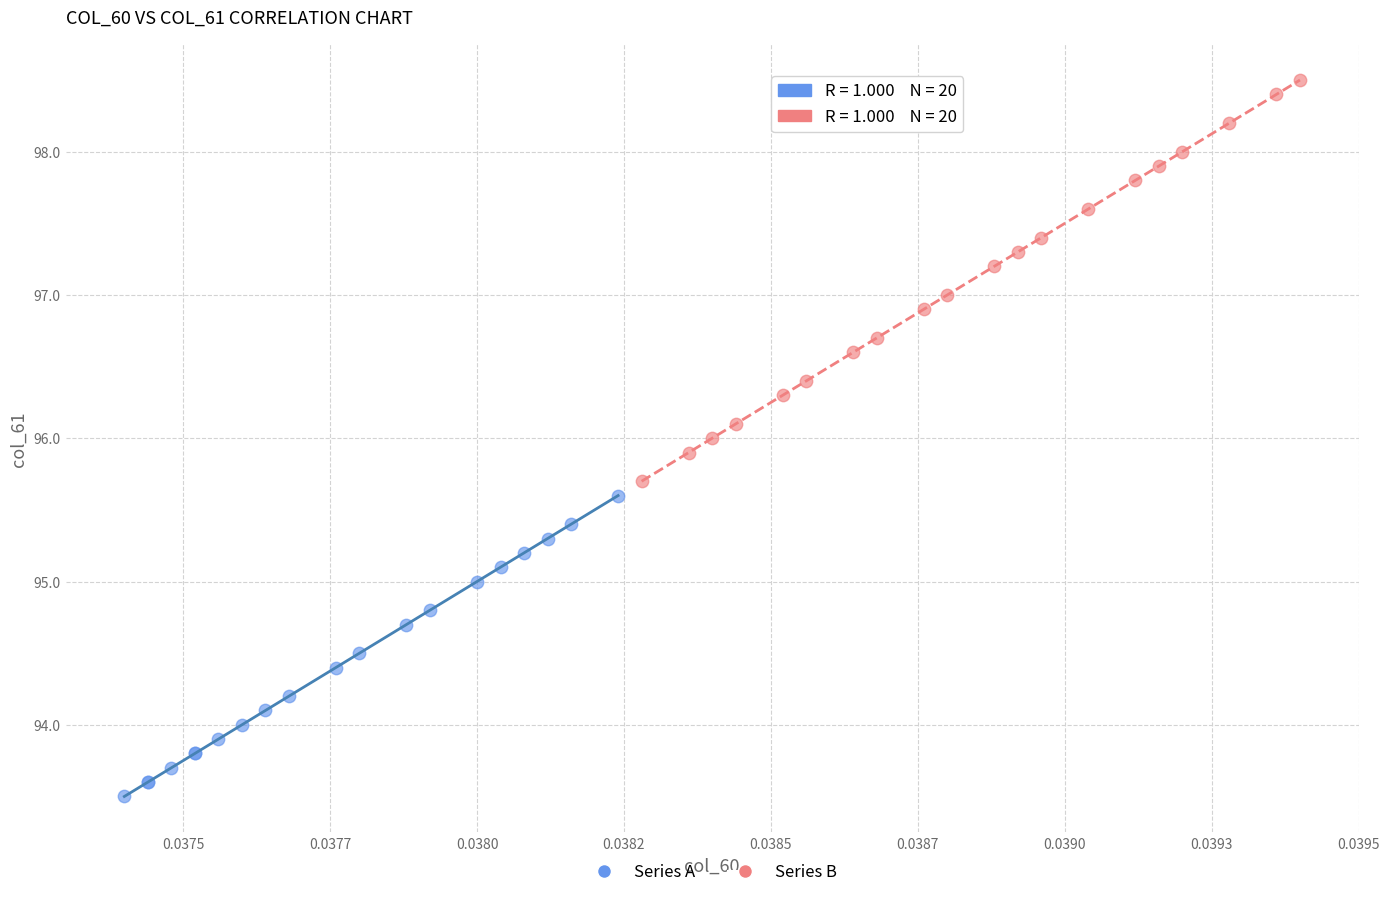

Which series has the largest Y range (max minus min)?

Series B